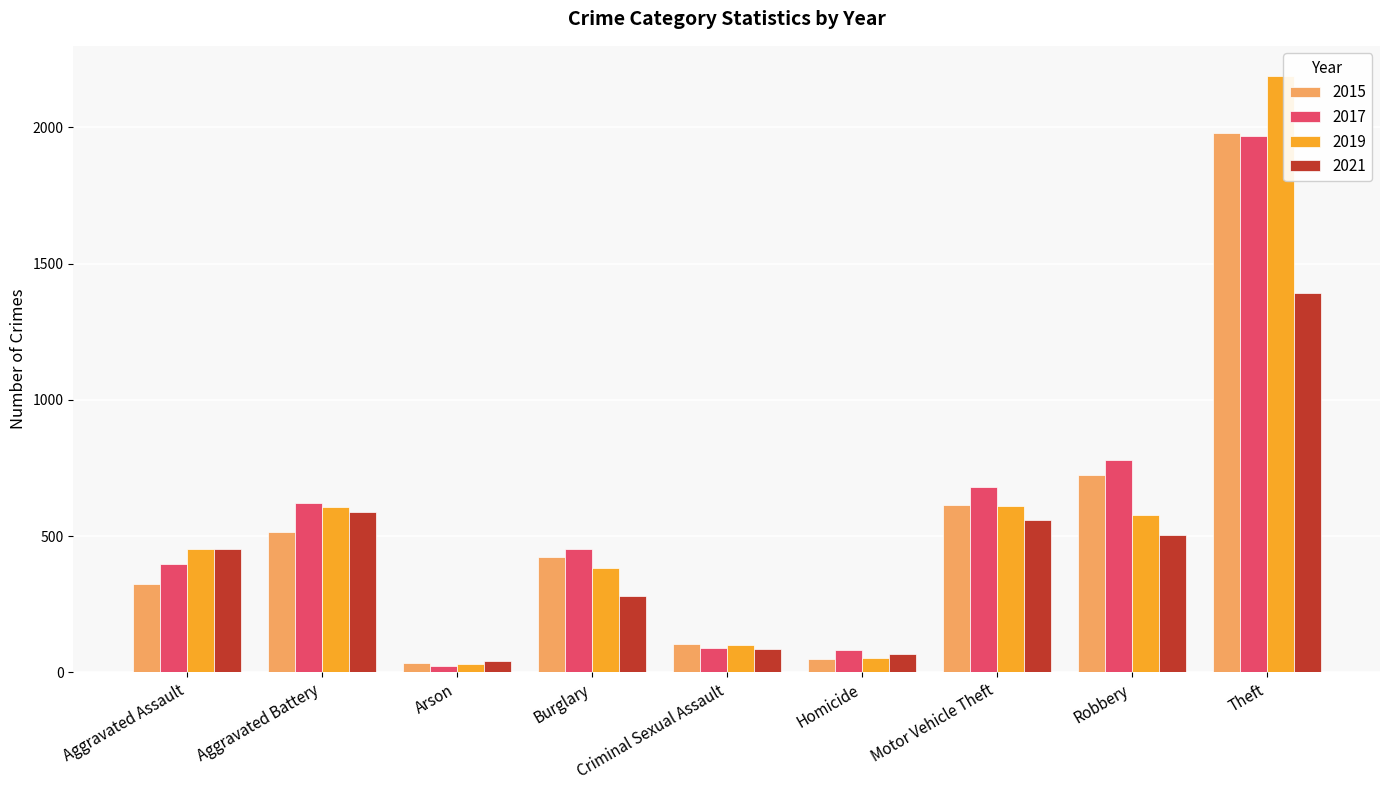

What is the total value across all series at Burglary?

1538